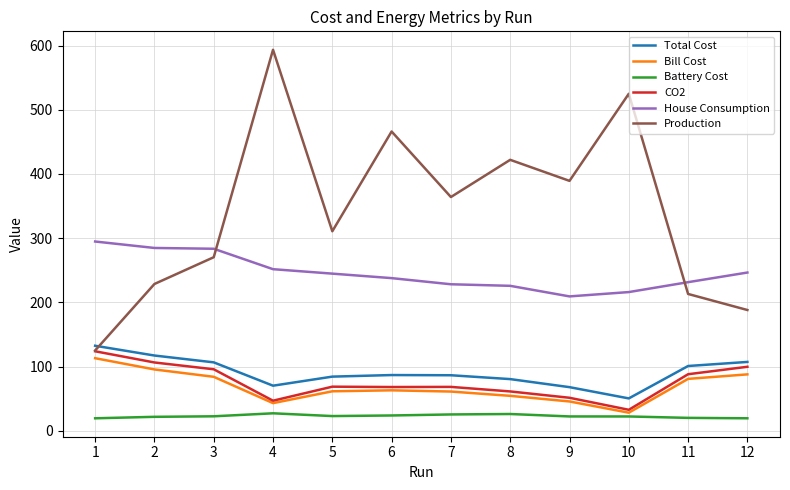

Where do Production and House Consumption first cross each other?

3 and 4